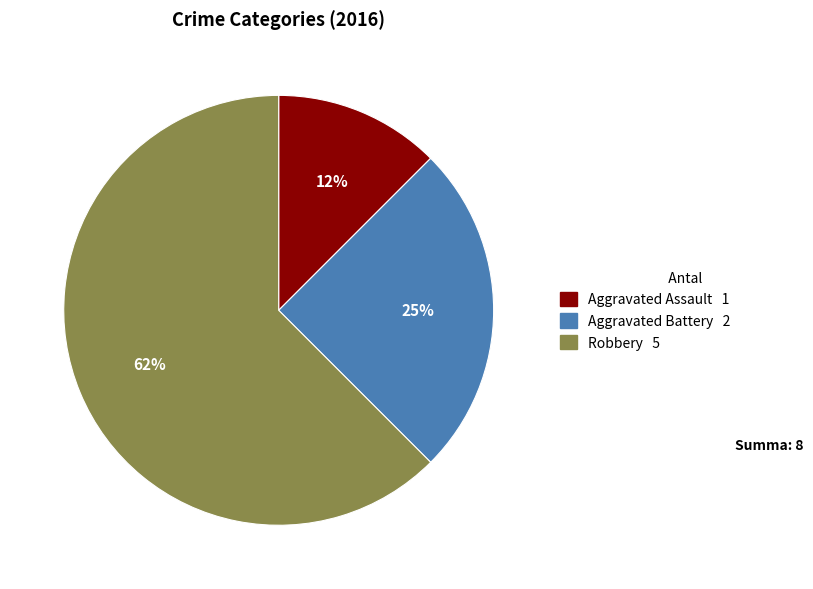

Is it true that Aggravated Assault is 12% of the pie?

True